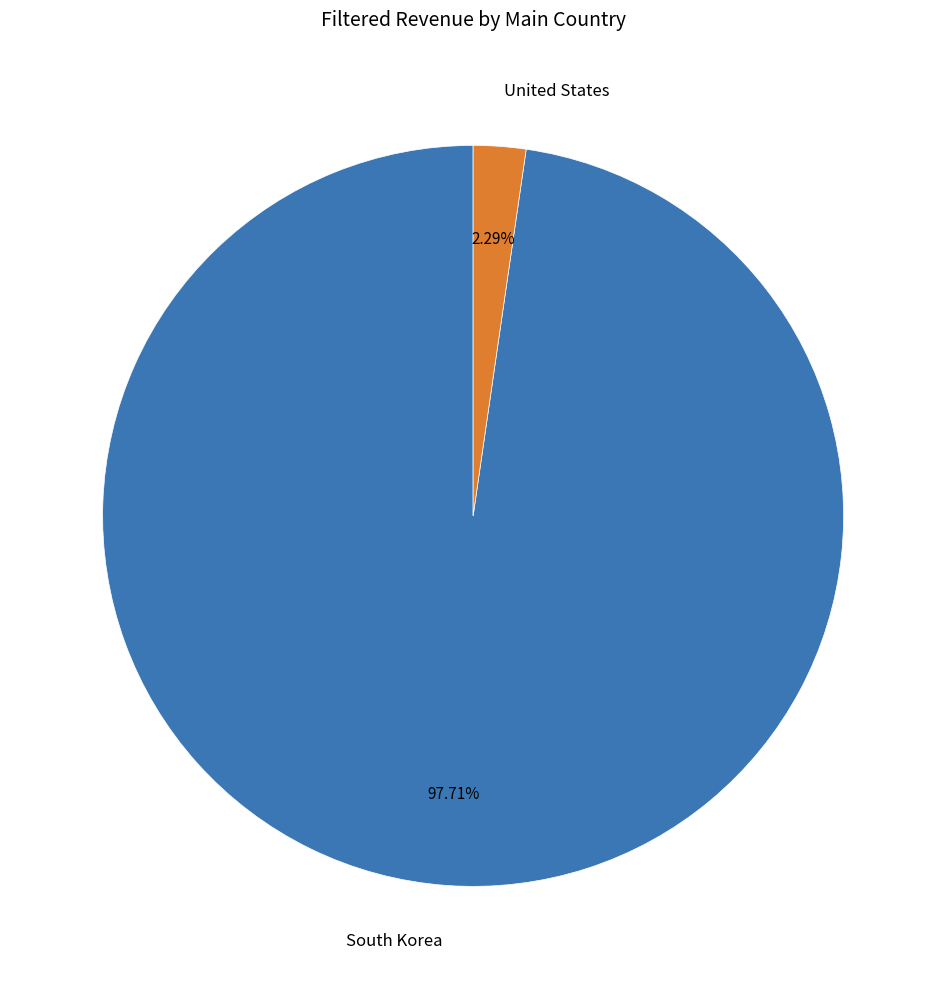

What is the largest slice in the pie chart?

South Korea